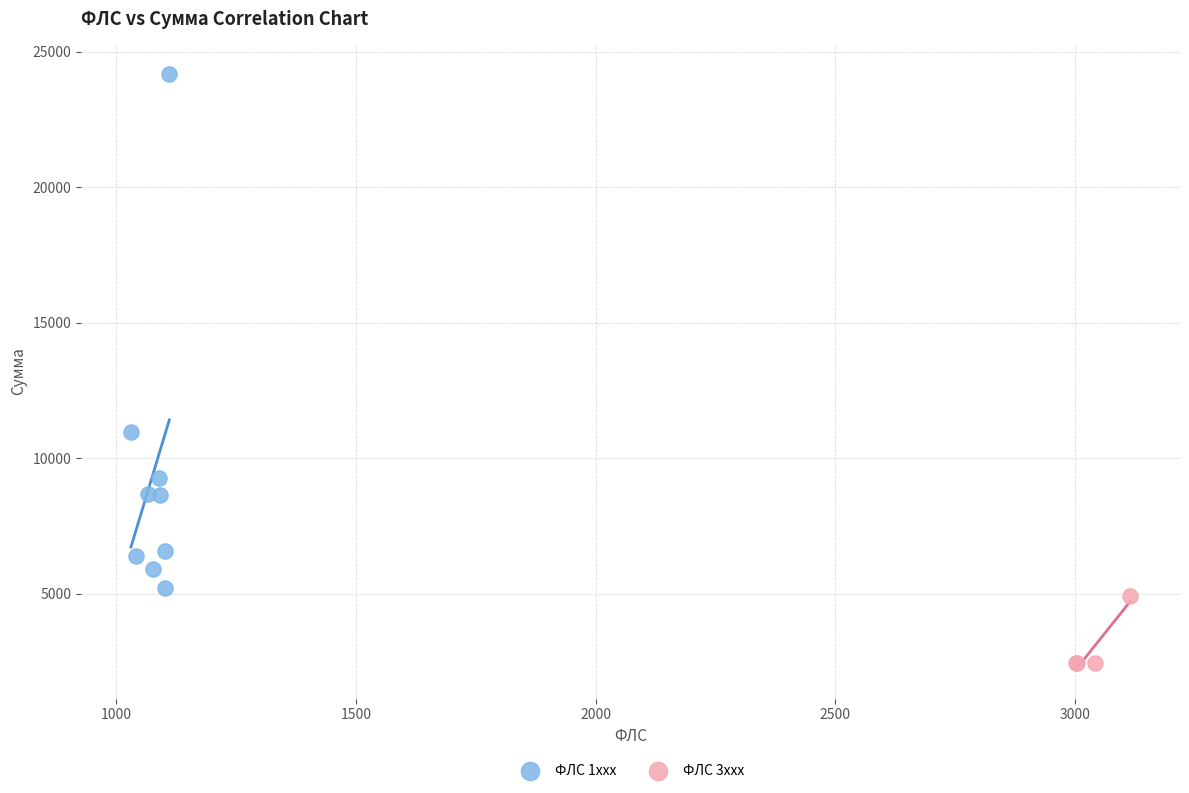

Which series reaches the maximum Y coordinate?

ФЛС 1xxx